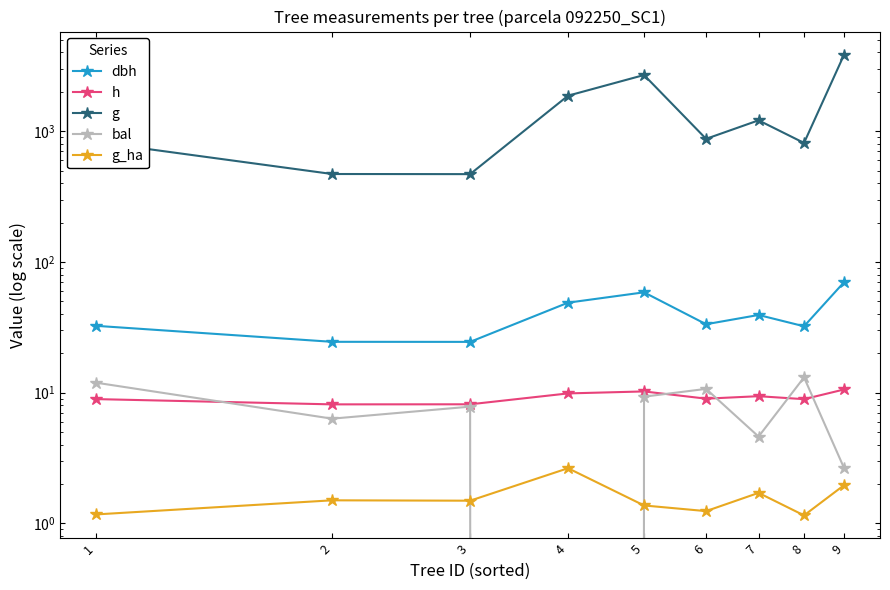

What is the difference between the dbh values at 3 and 4?

24.3